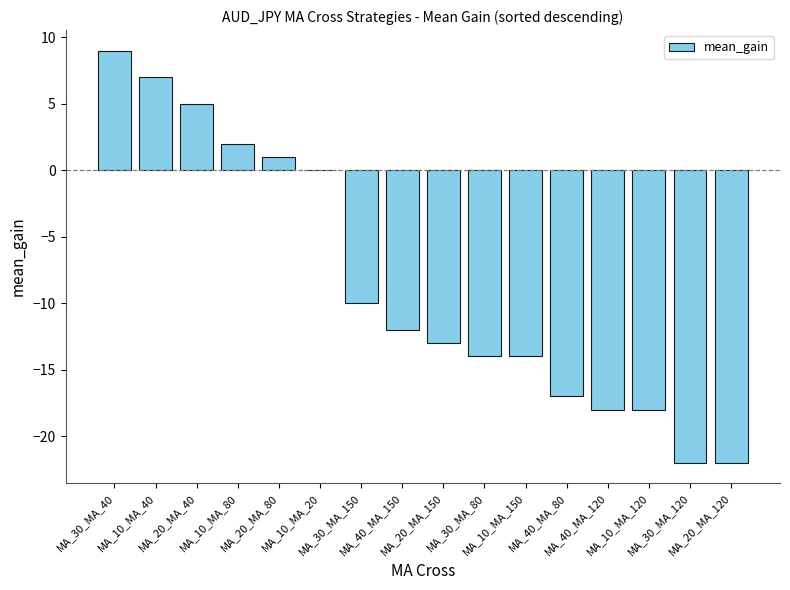

How many series are shown in this chart?

1